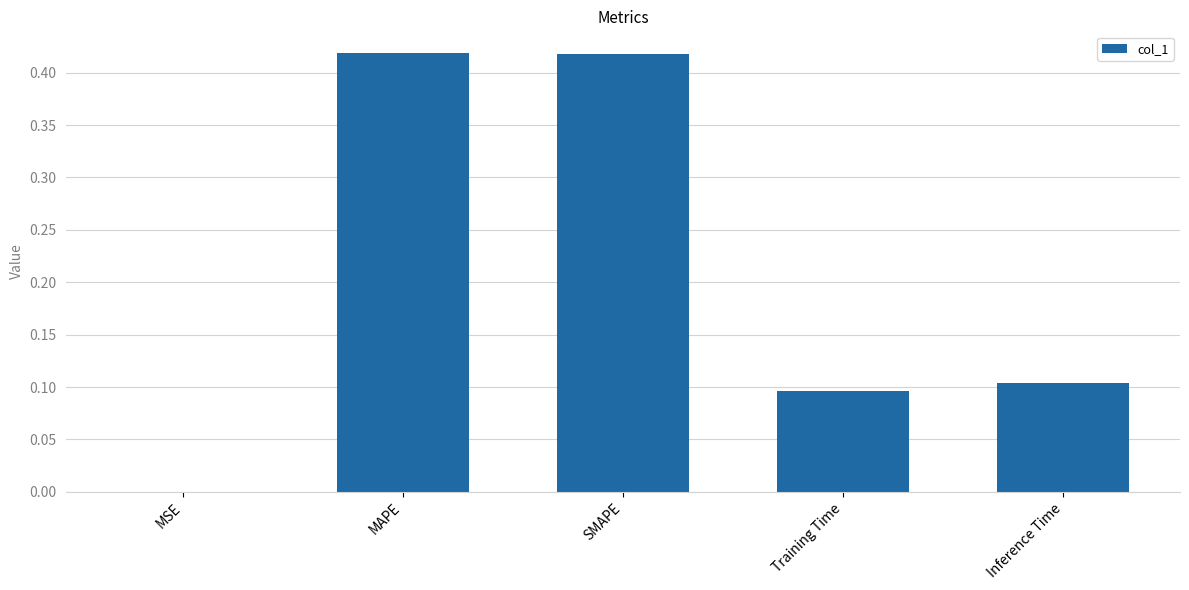

How many distinct data groups are displayed?

1